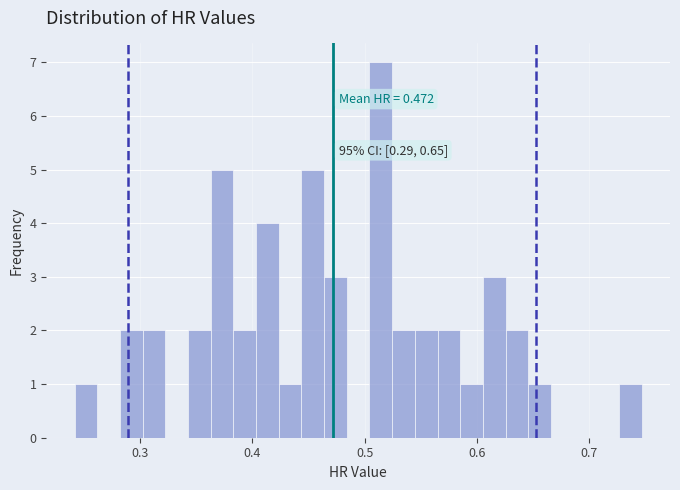

Around what value on the x-axis is the tallest bar? Give the approximate position of its centre, as read against the axis.

0.51